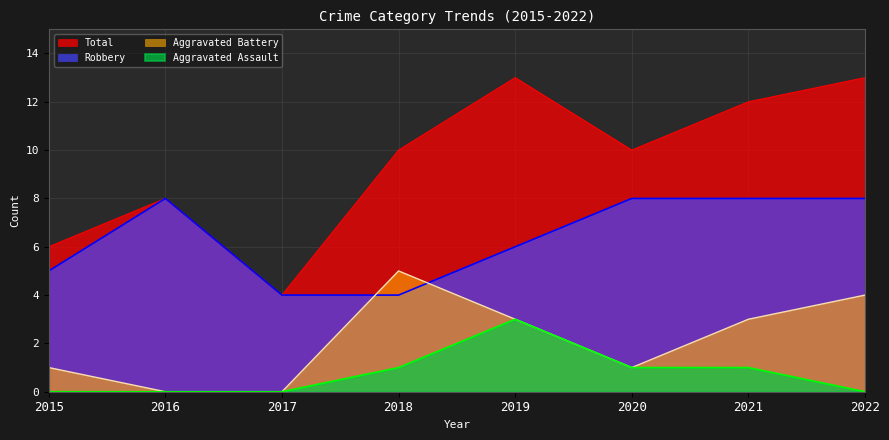

Does the chart have visible grid lines?

Yes